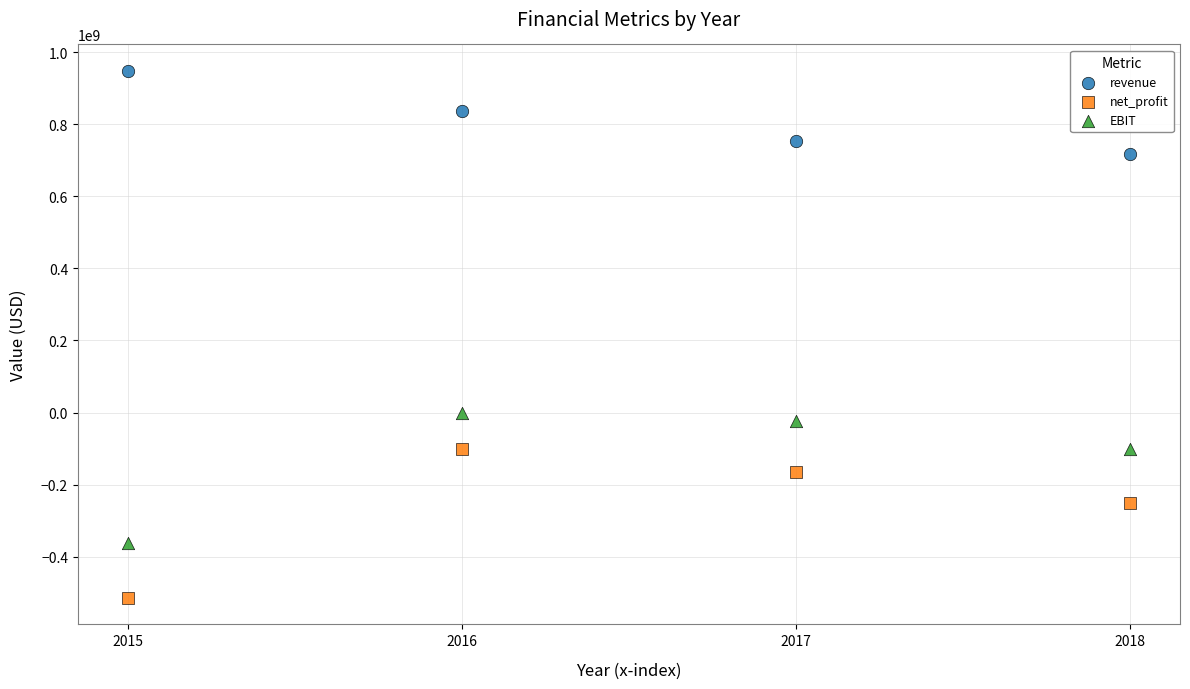

In the EBIT series, what Y value is closest to -181448647?

-101038652.8